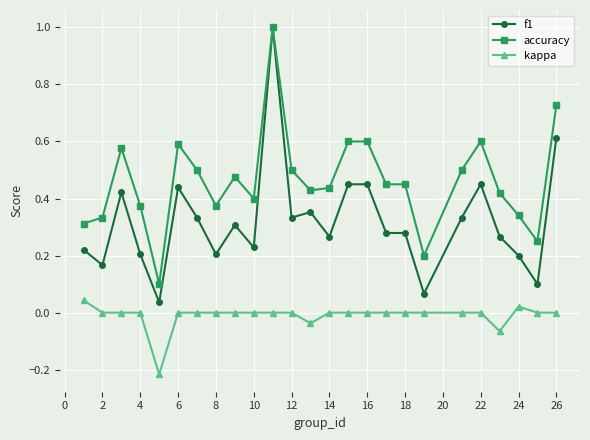

True or false: f1 has more than 0 points higher than both neighbors.

True